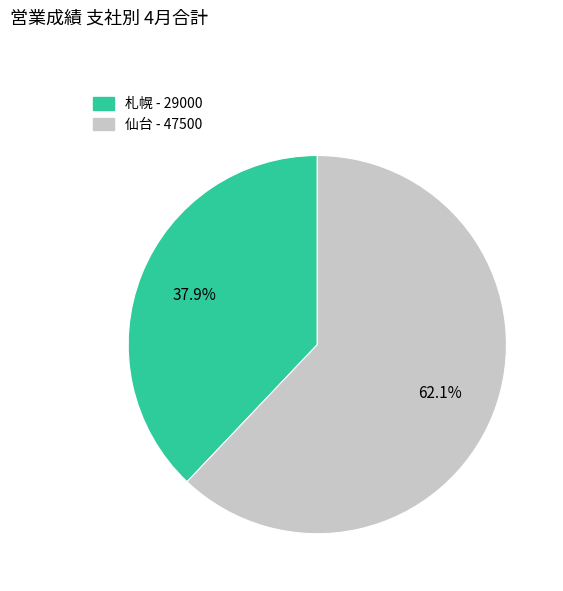

To the nearest percent, what percentage of the pie is 札幌?

38%